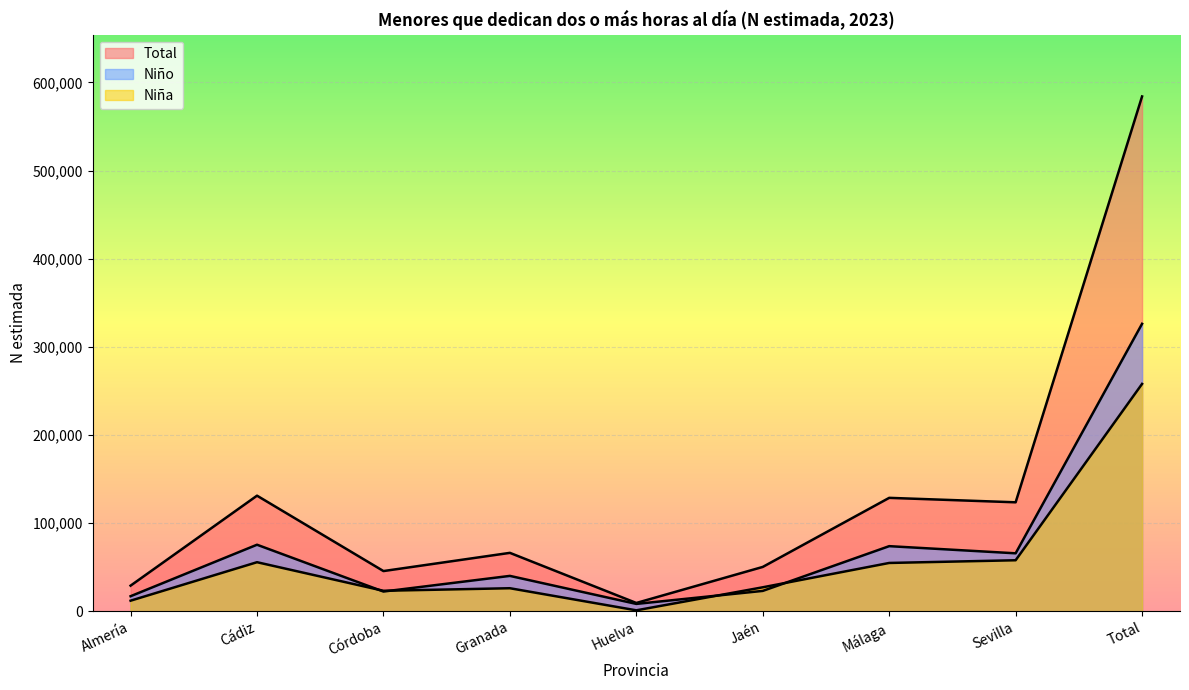

At which category does Niño reach its first local peak?

Cádiz